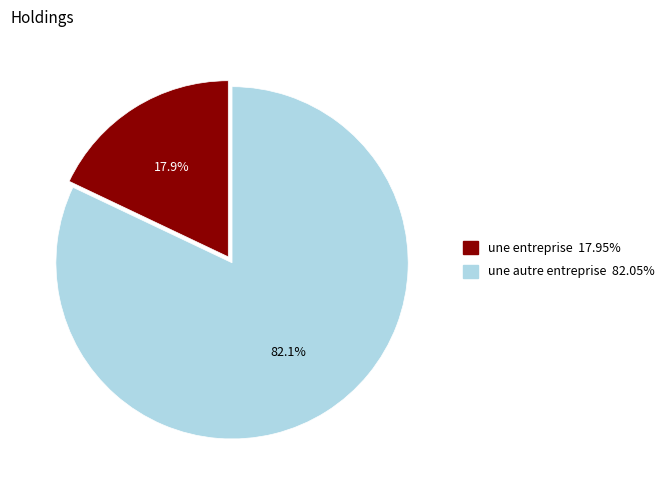

To the nearest percent, what is the difference between the une autre entreprise and une entreprise slice percentages?

64%